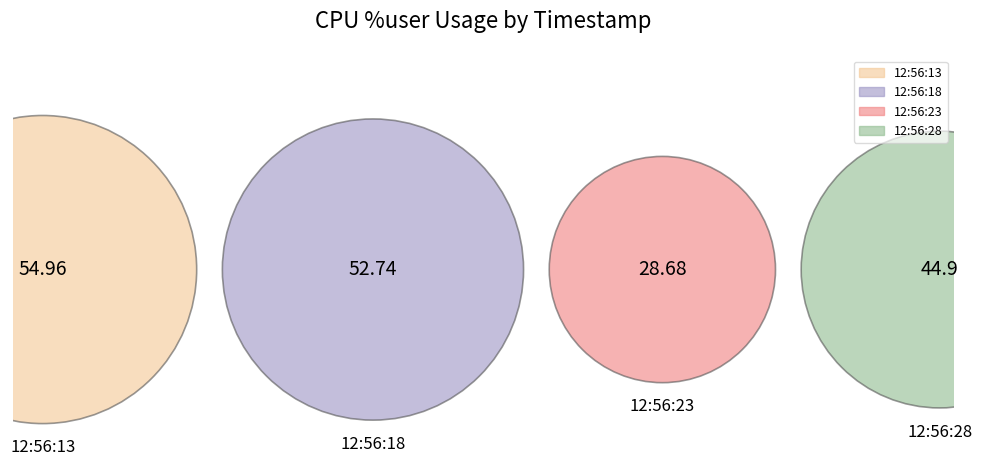

Rank the categories by value from lowest to highest.

12:56:23, 12:56:28, 12:56:18, 12:56:13